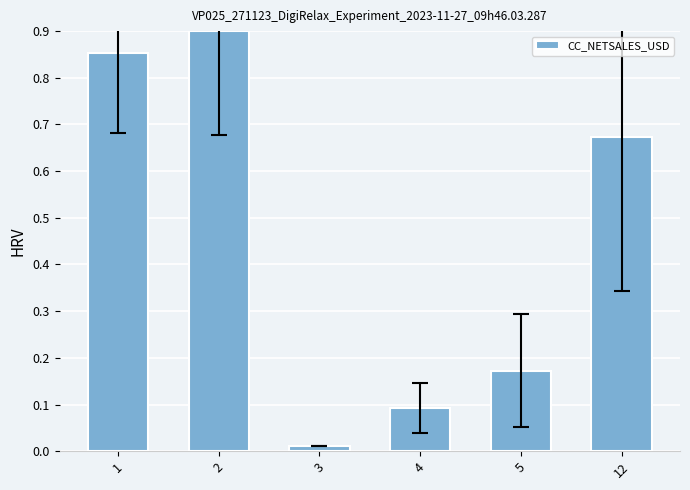

What is the change in value from 5 to 12?

+0.5